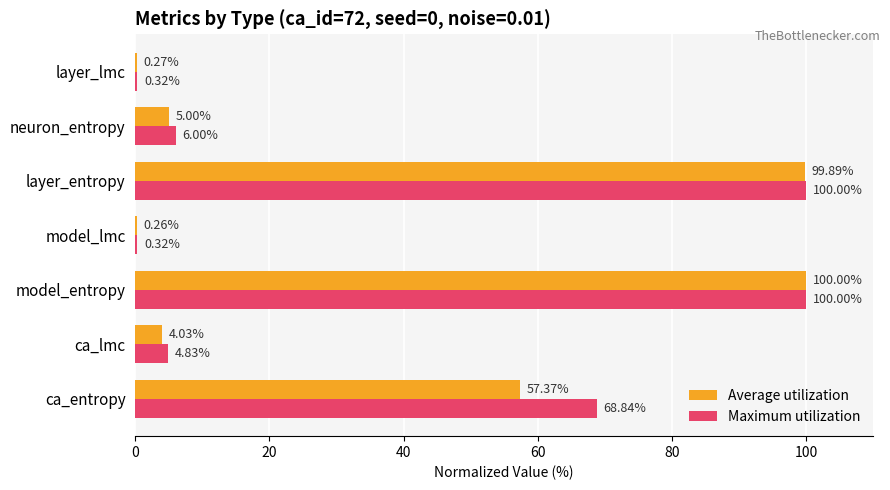

Which series changed the most between model_entropy and layer_lmc?

Average utilization